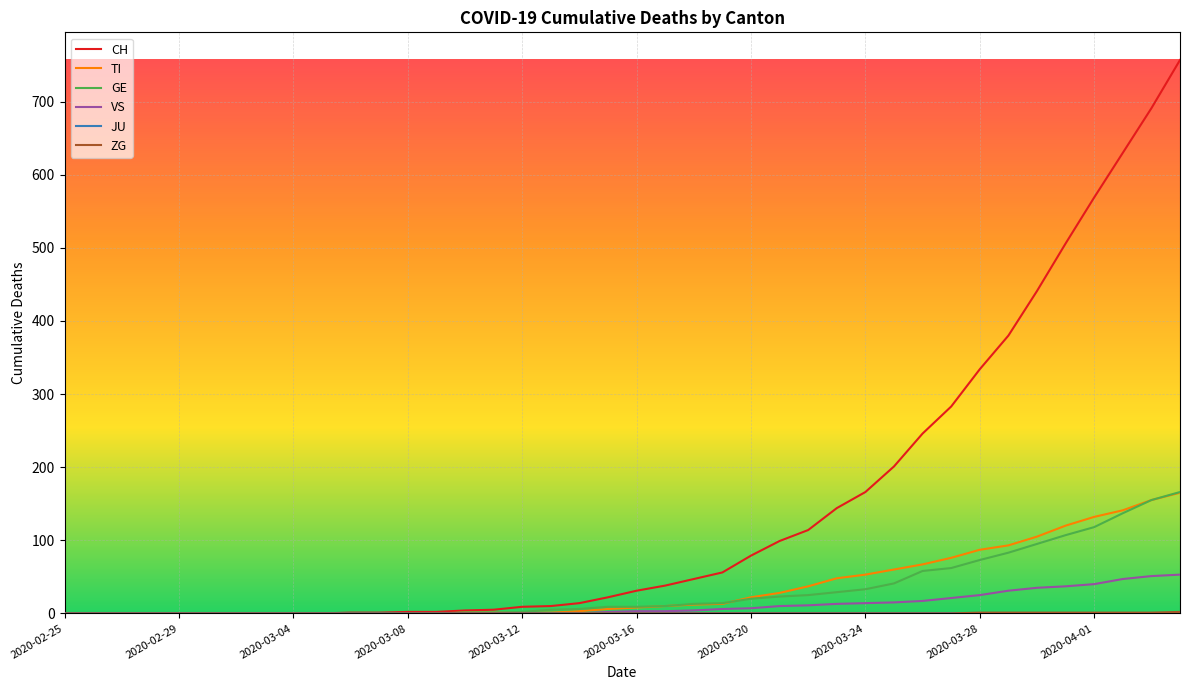

Which series has the widest spread of values?

CH